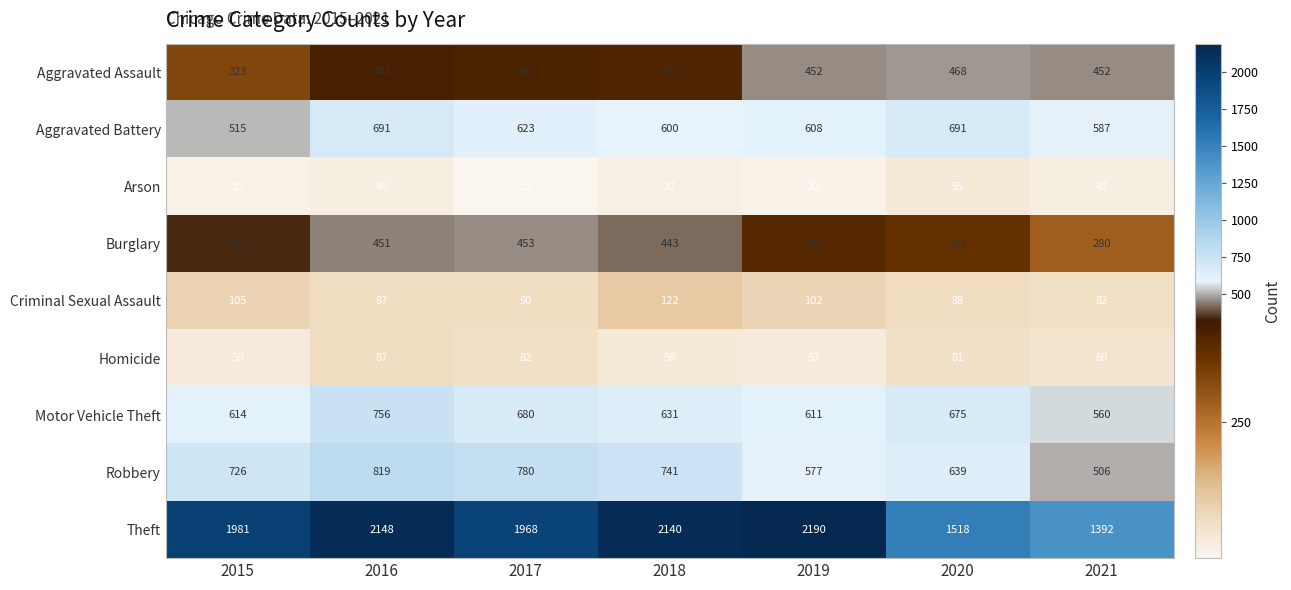

At how many categories does at least one series exceed 497?

7